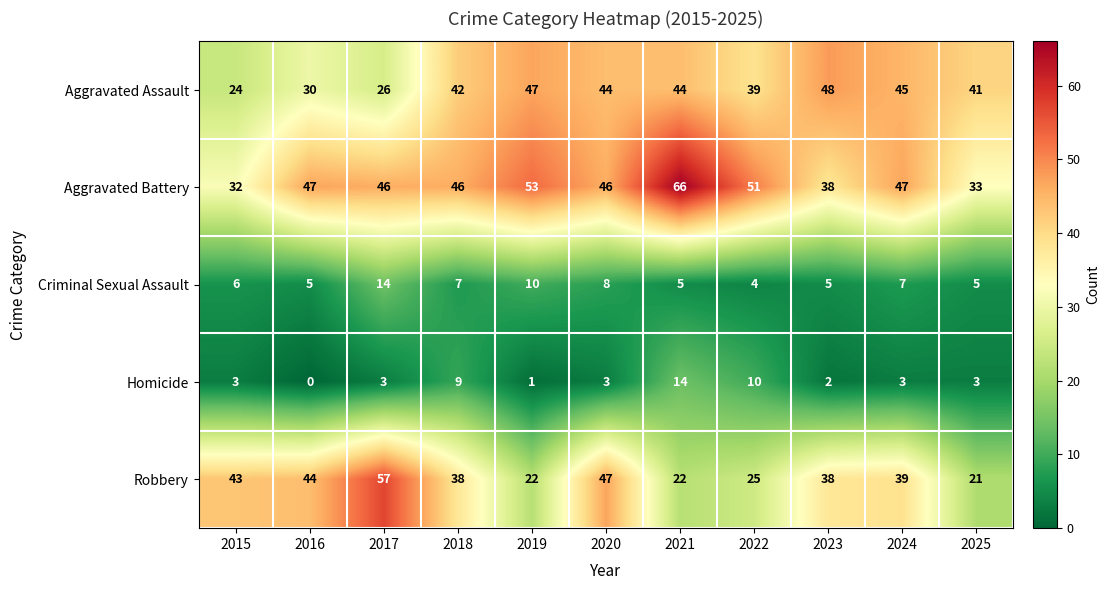

At 2020, list the series in order from smallest to largest.

Homicide, Criminal Sexual Assault, Aggravated Assault, Aggravated Battery, Robbery